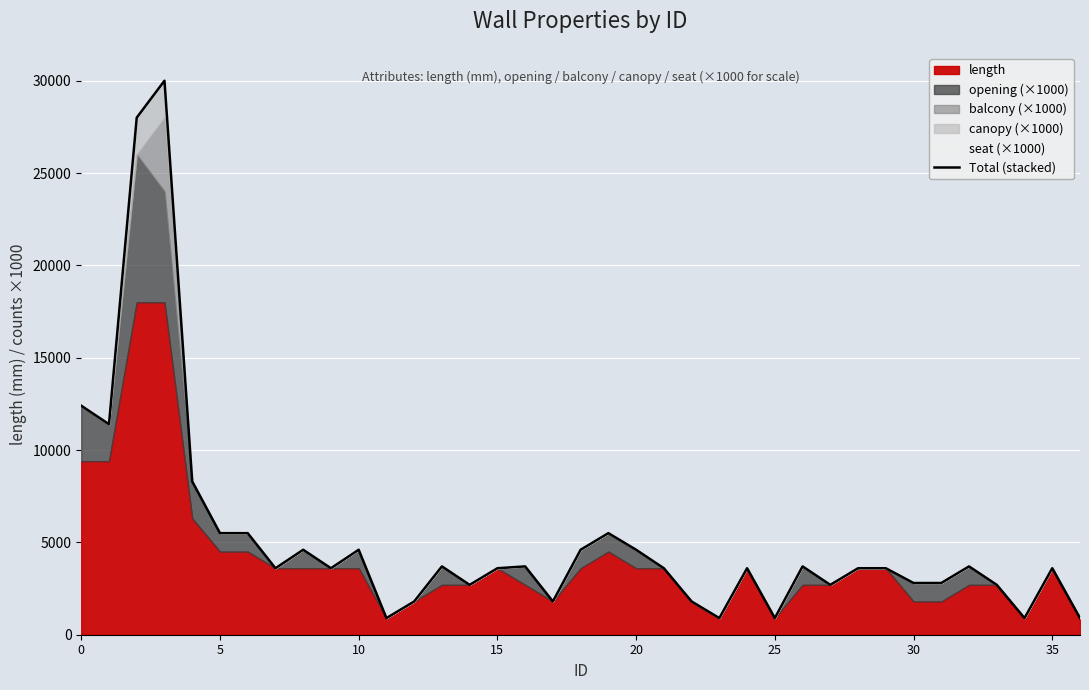

Does the chart display data point markers on the line(s)?

No